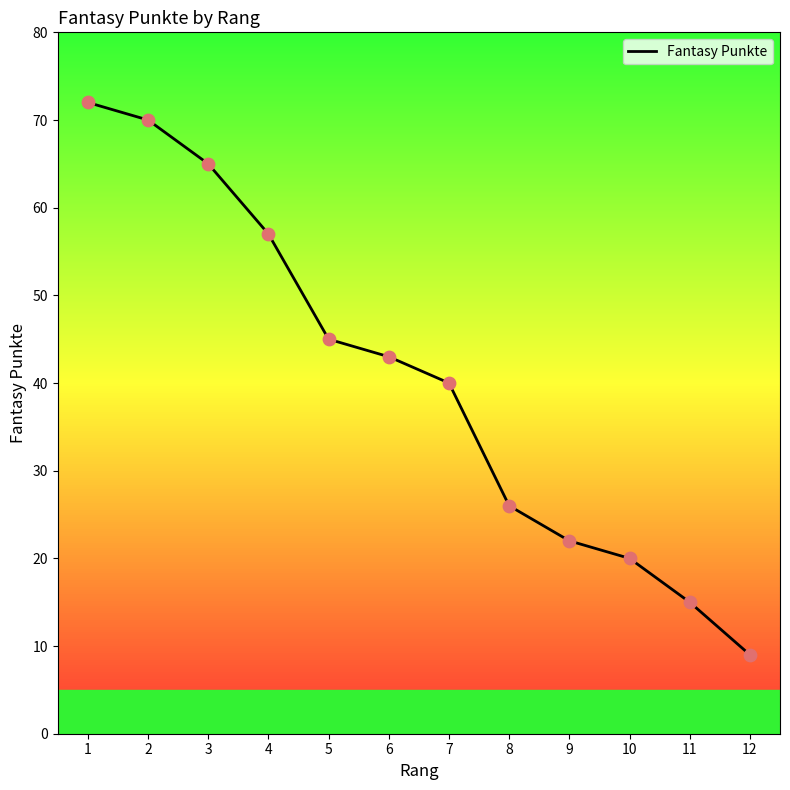

What is the change in value from 10 to 11?

-5